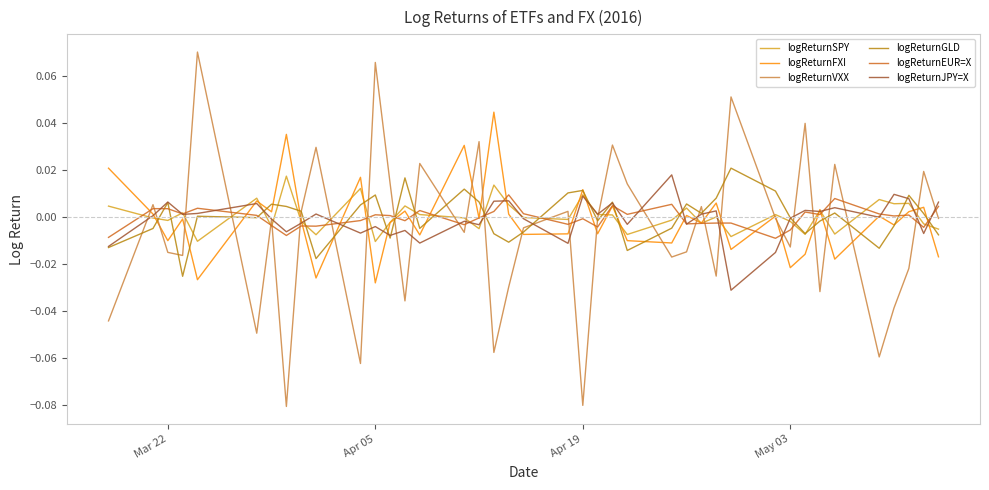

Which series has the largest range (max minus min)?

logReturnVXX